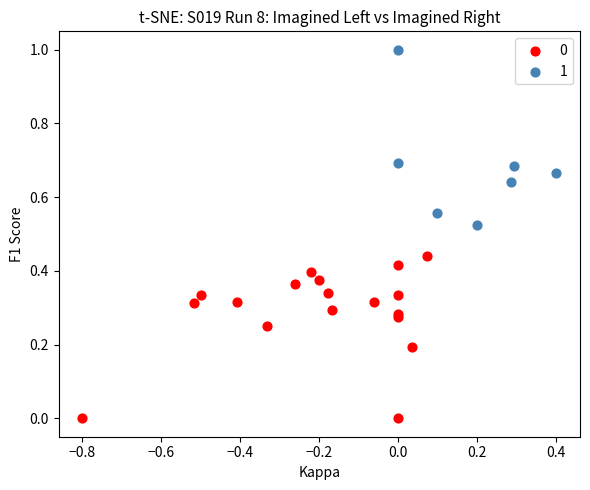

Which series contains the lowest Y value?

0